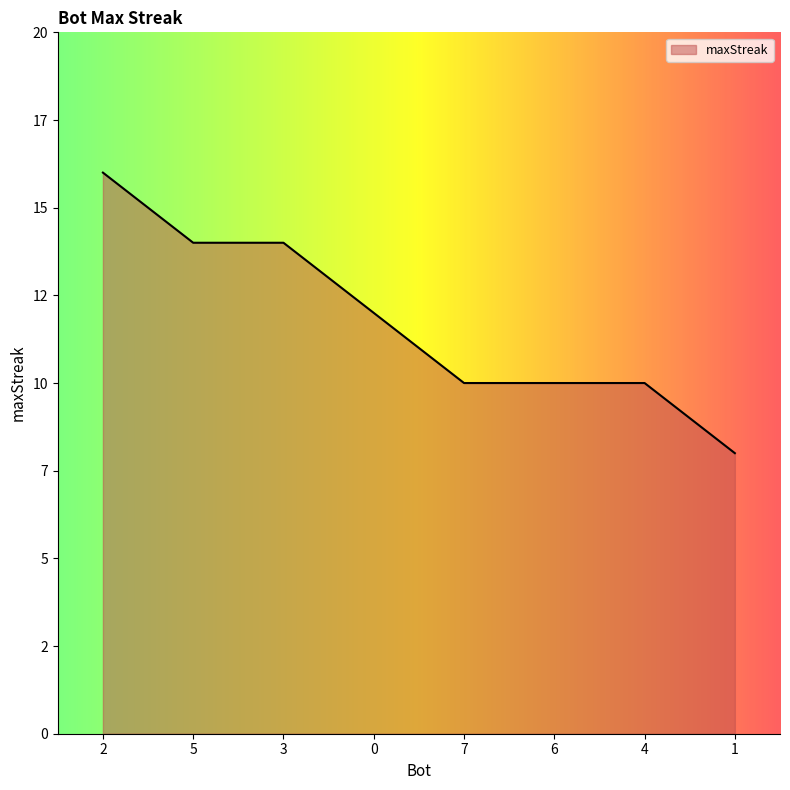

True or false: the data shows 16 at 2.

True